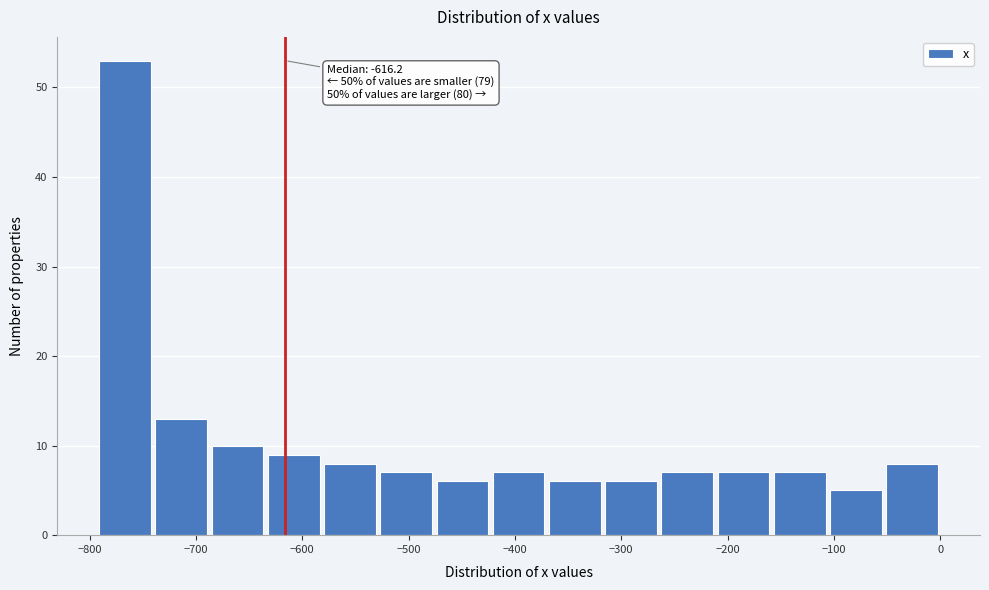

Which range on the x-axis has the tallest bar?

-790 to -740